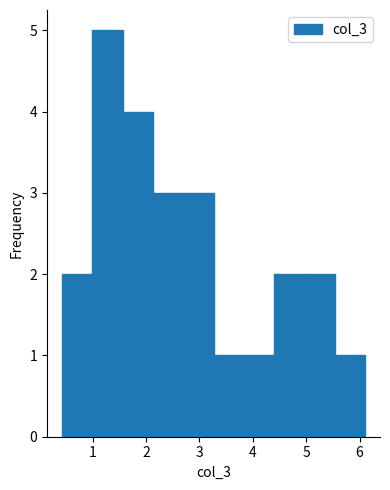

How tall is the bar that spans 5.5 to 6.1 on the x-axis? Neither the bar edges nor the heights are printed on the chart, so give them approximately, as read against the axes.

1